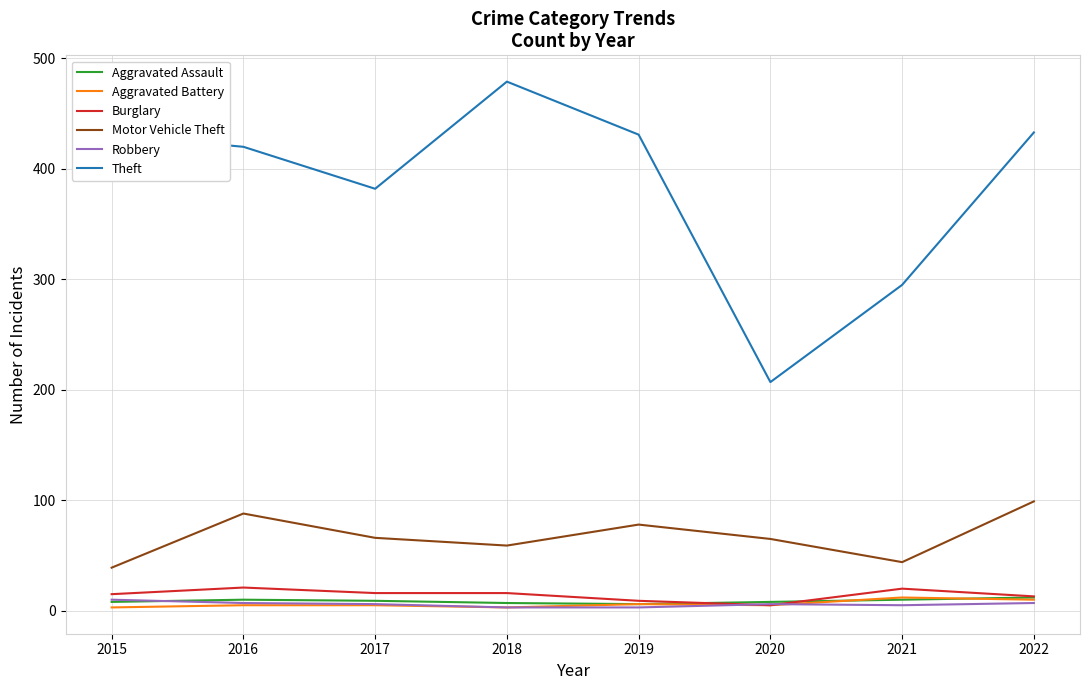

At which label does Motor Vehicle Theft reach its minimum?

2015